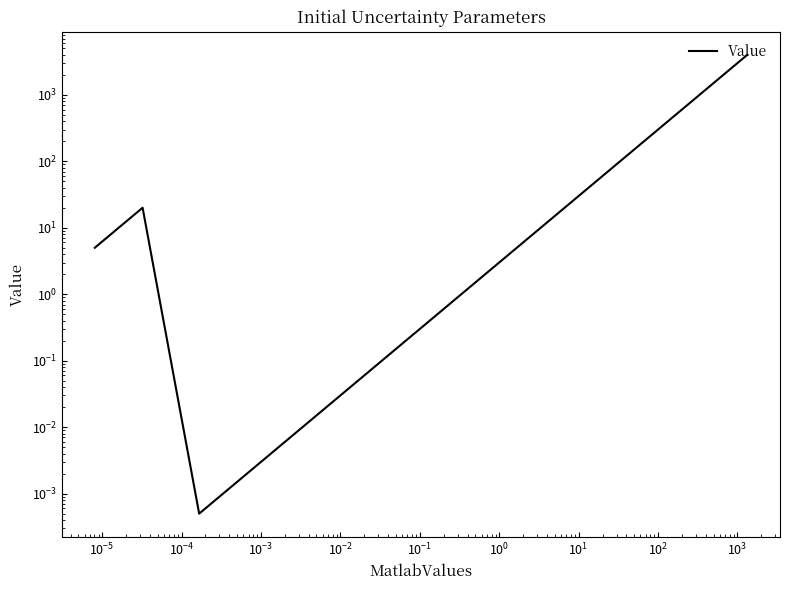

True or false: there are more than 1 points higher than both neighbors.

False